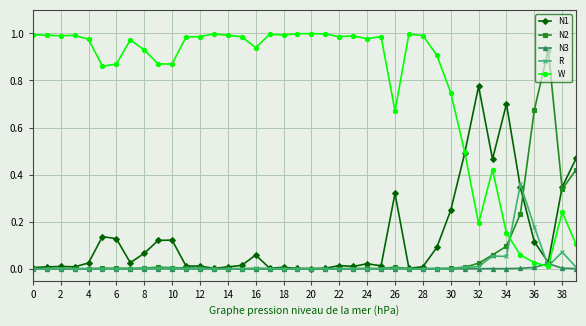

Which series has the largest total across all categories?

W